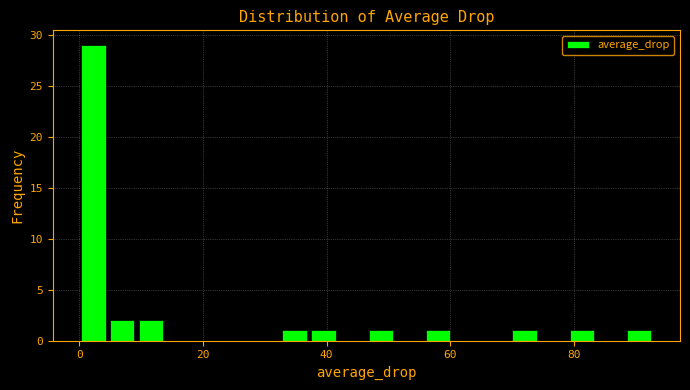

Read against the x-axis, roughly where is the centre of the tallest bar?

2